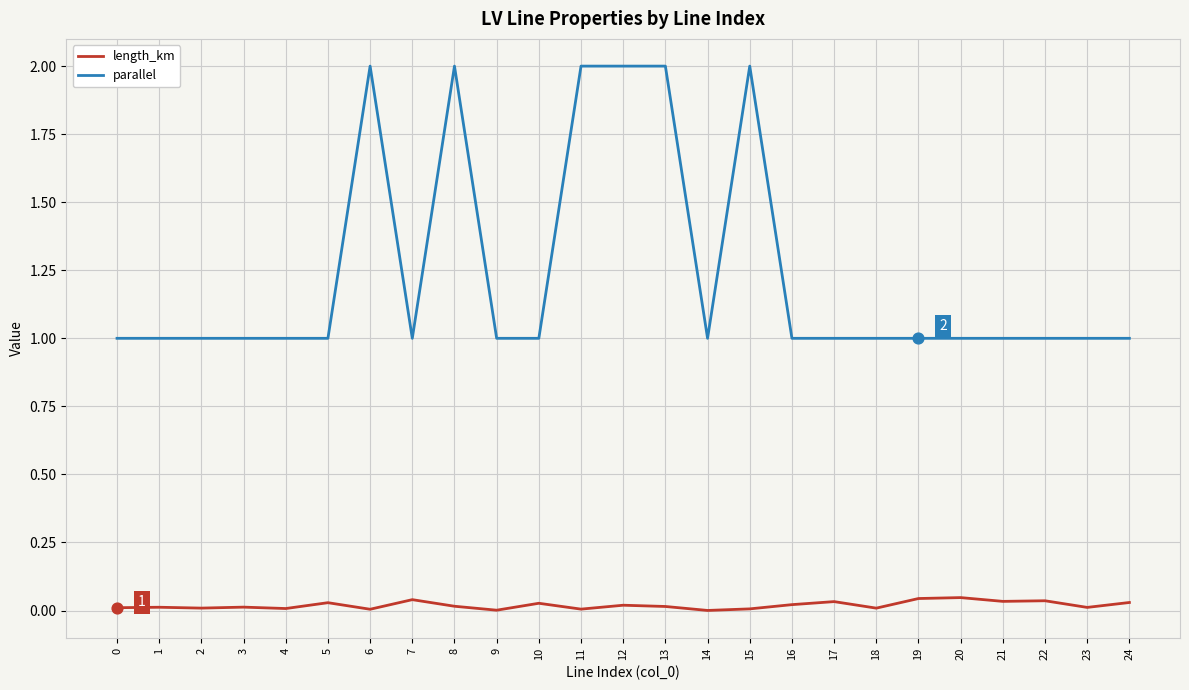

What is the total value across all series at 0?

1.0